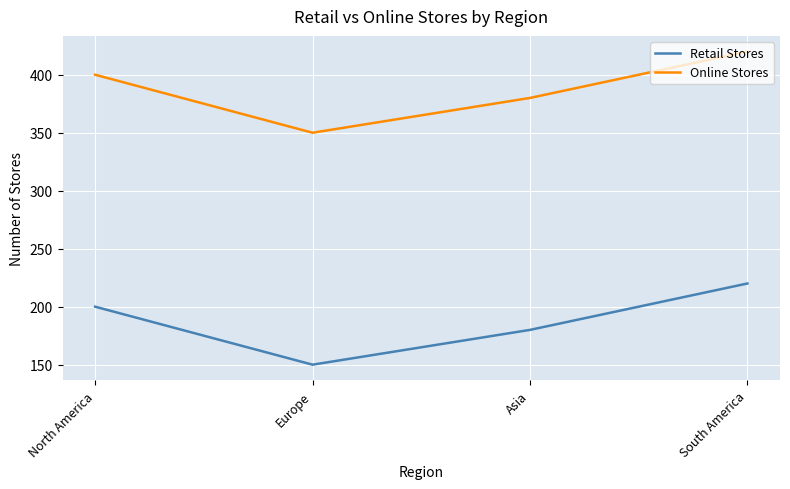

What is the difference between the highest and lowest values at South America?

200